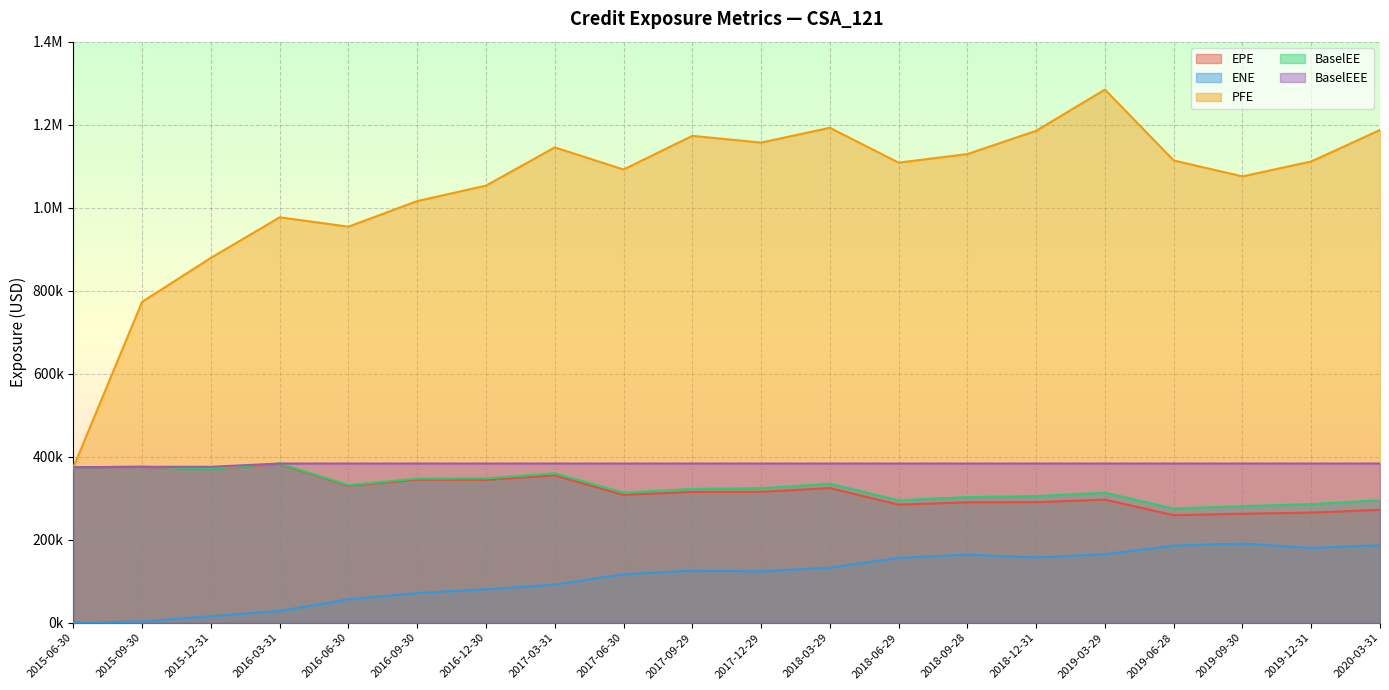

True or false: PFE and BaselEE cross at least once.

False